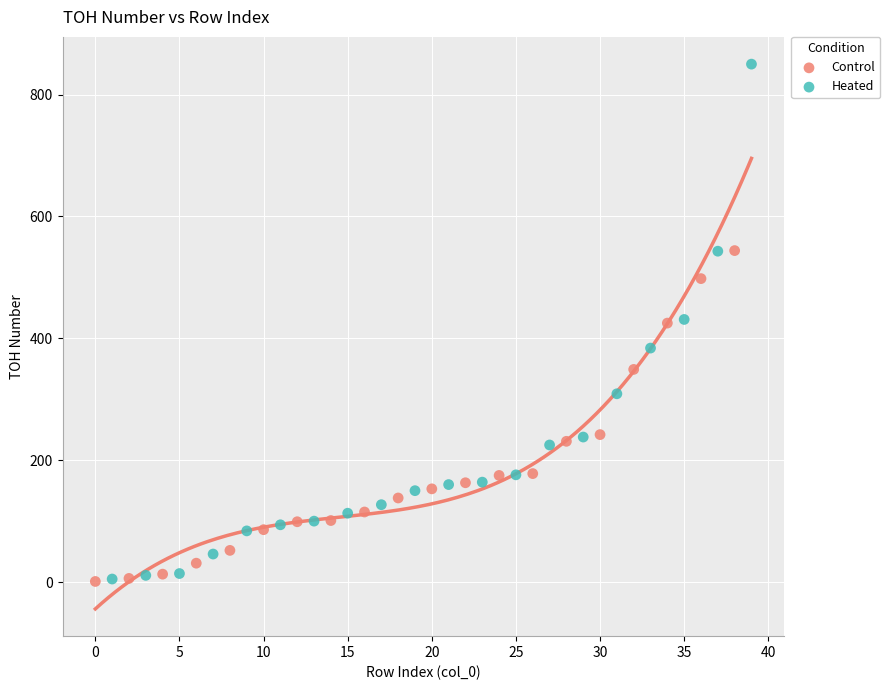

Which series reaches the maximum Y coordinate?

Heated